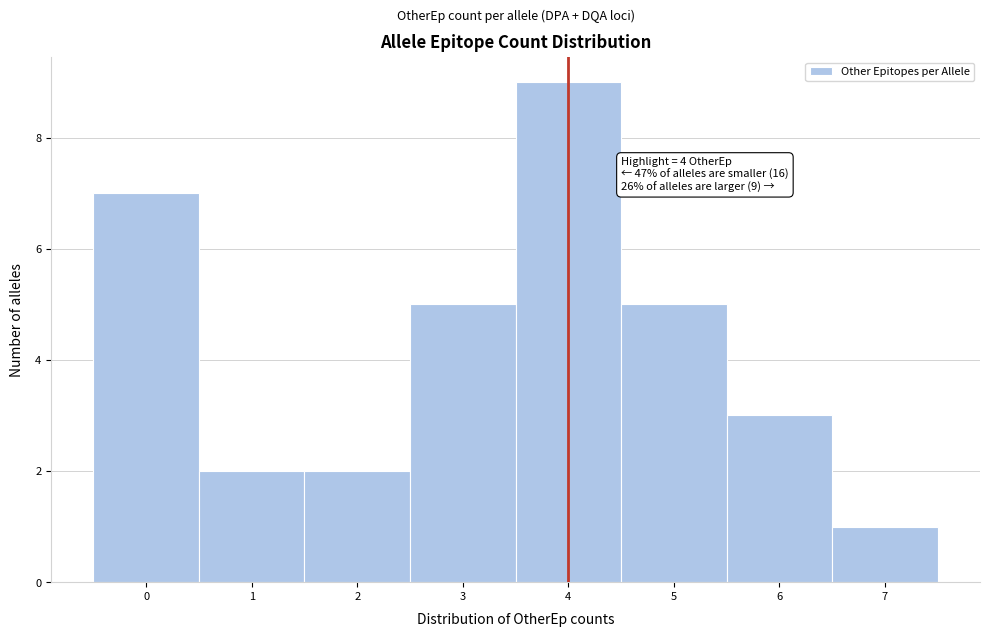

Which range on the x-axis has the tallest bar?

3.5 to 4.5